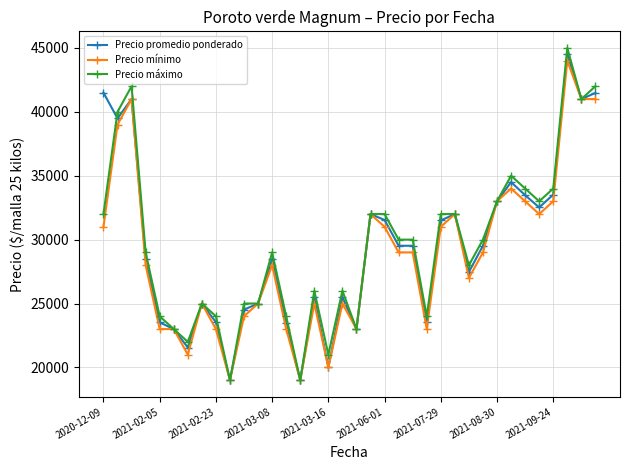

What is the value of the Precio promedio ponderado point at the 19th from the left?

23000